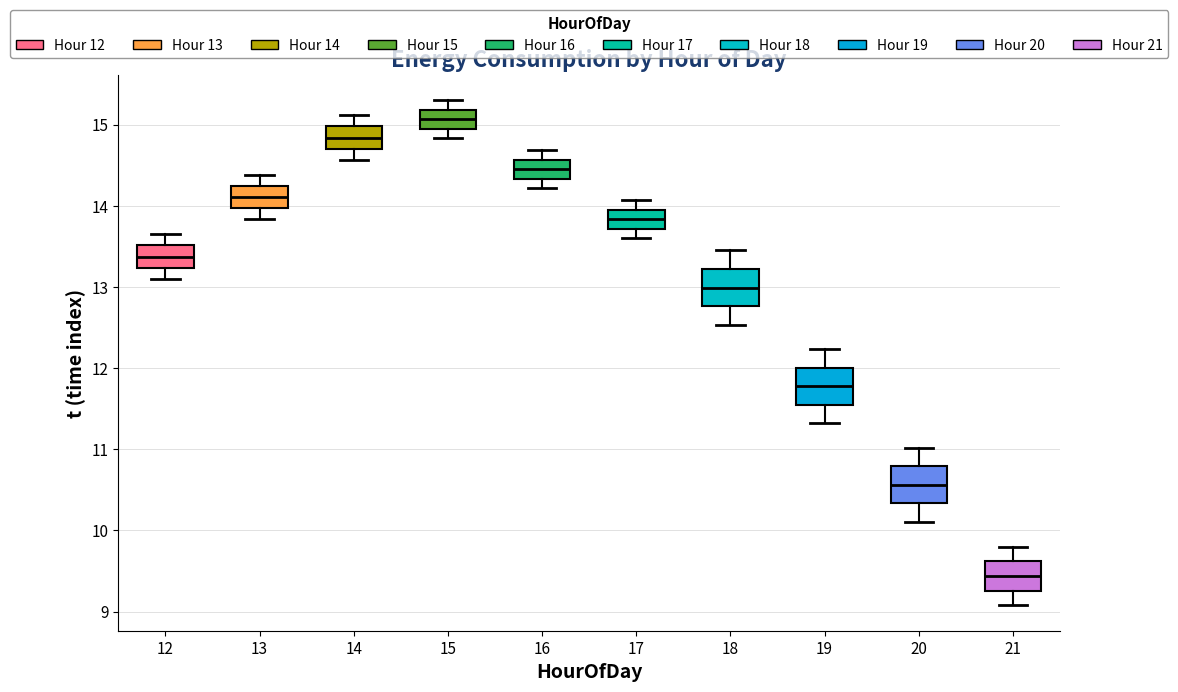

Where is the upper edge of the box at x = 15 on the y-axis? The values are not printed on the chart, so give them approximately, as read against the axis.

15.2